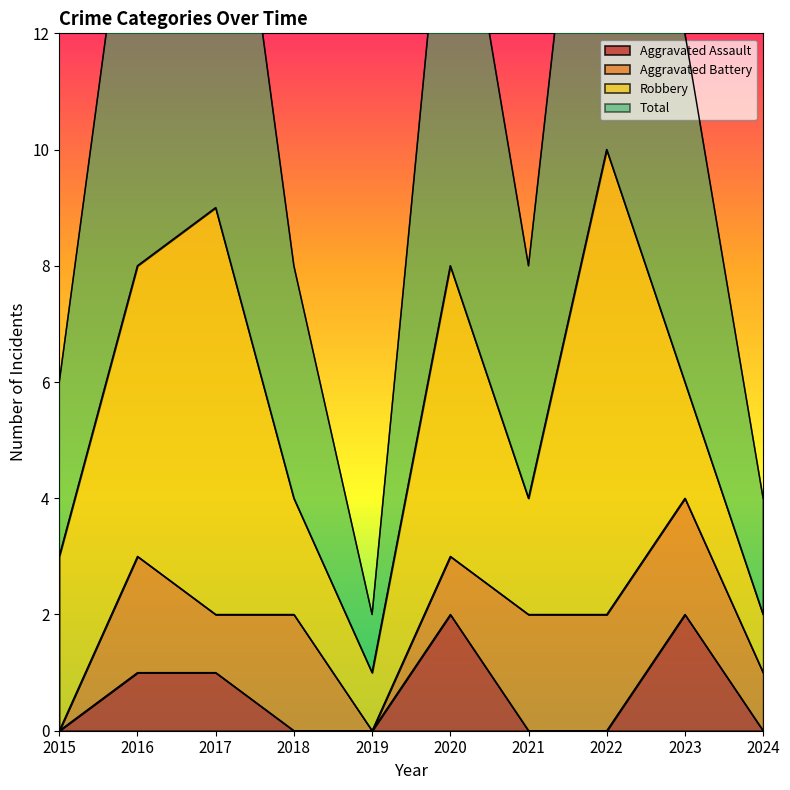

Count the number of categories in the chart.

10